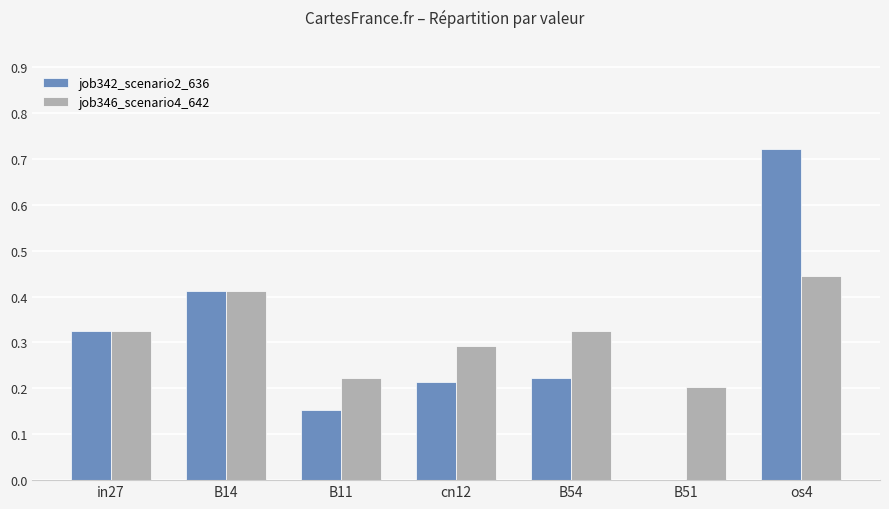

At which label is job342_scenario2_636 closest to 0?

B51